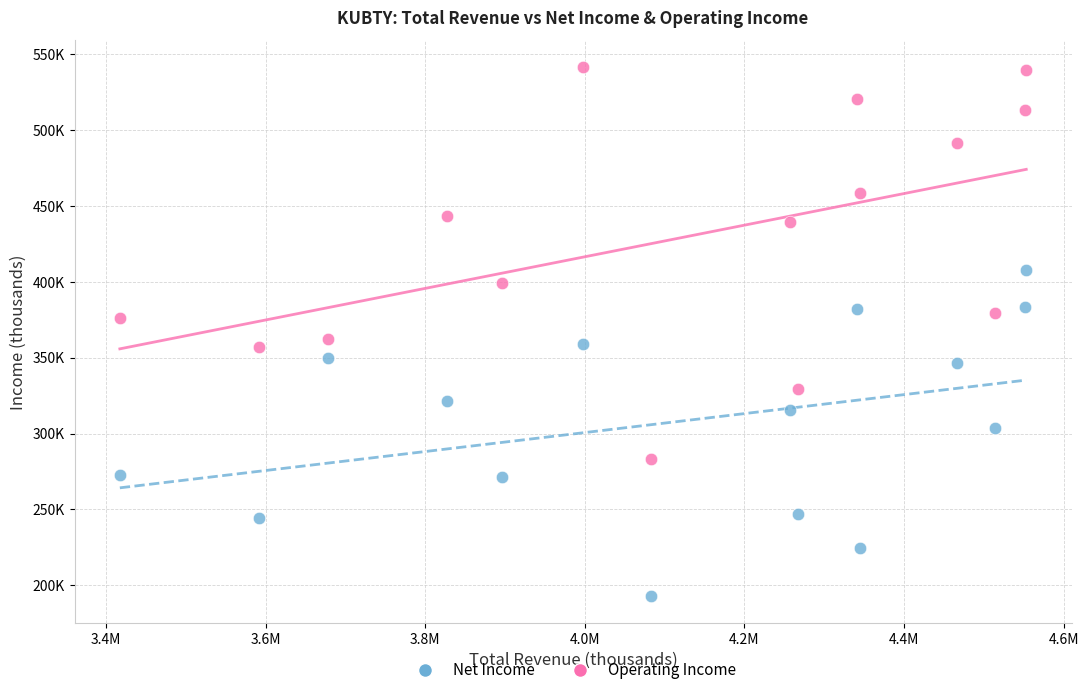

Which series has the largest Y range (max minus min)?

Operating Income